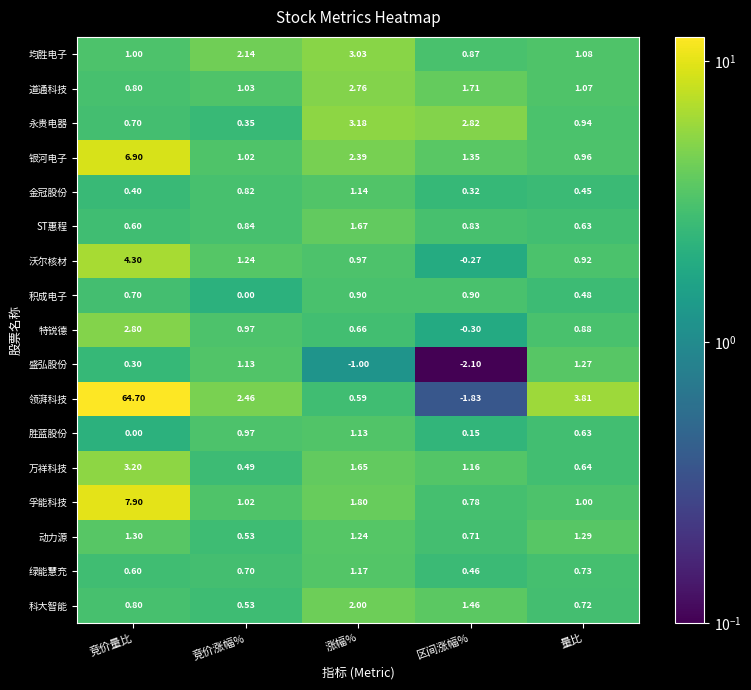

List the series in order of their peak value, lowest first.

积成电子, 胜蓝股份, 金冠股份, 绿能慧充, 盛弘股份, 动力源, ST惠程, 科大智能, 道通科技, 特锐德, 均胜电子, 永贵电器, 万祥科技, 沃尔核材, 银河电子, 孚能科技, 领湃科技